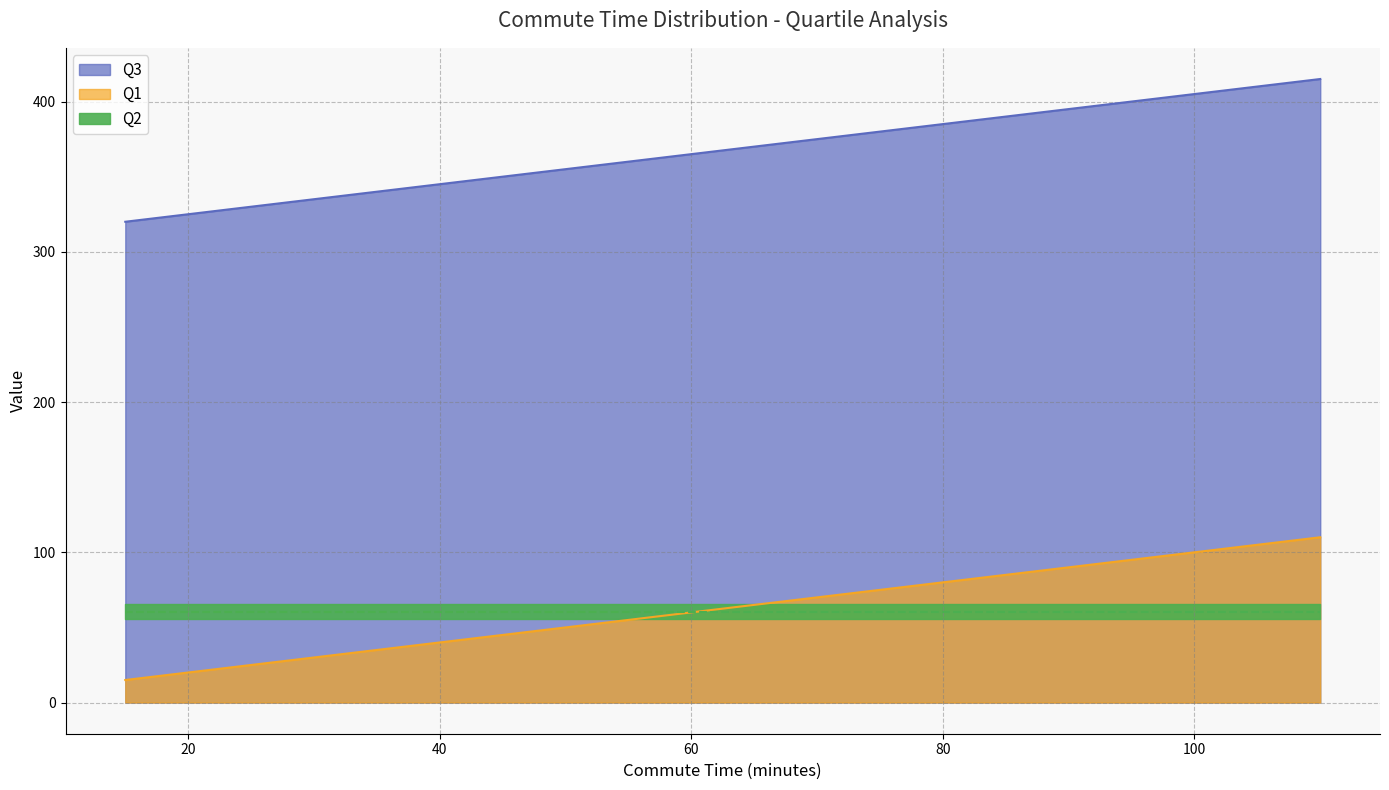

True or false: Q1 and Q3 intersect in this chart.

False